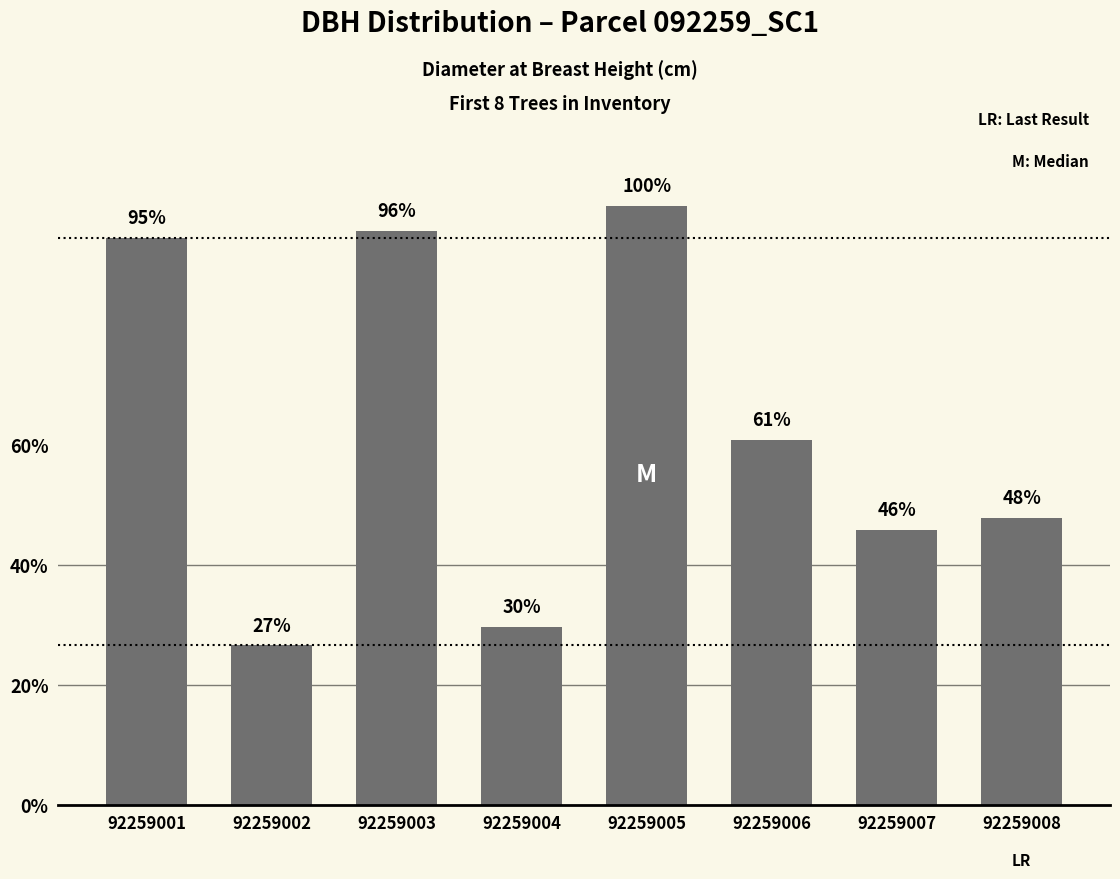

Reading right to left, list all the values displayed in this chart.

23.6	22.6	30.0	49.2	14.6	47.1	13.1	46.5